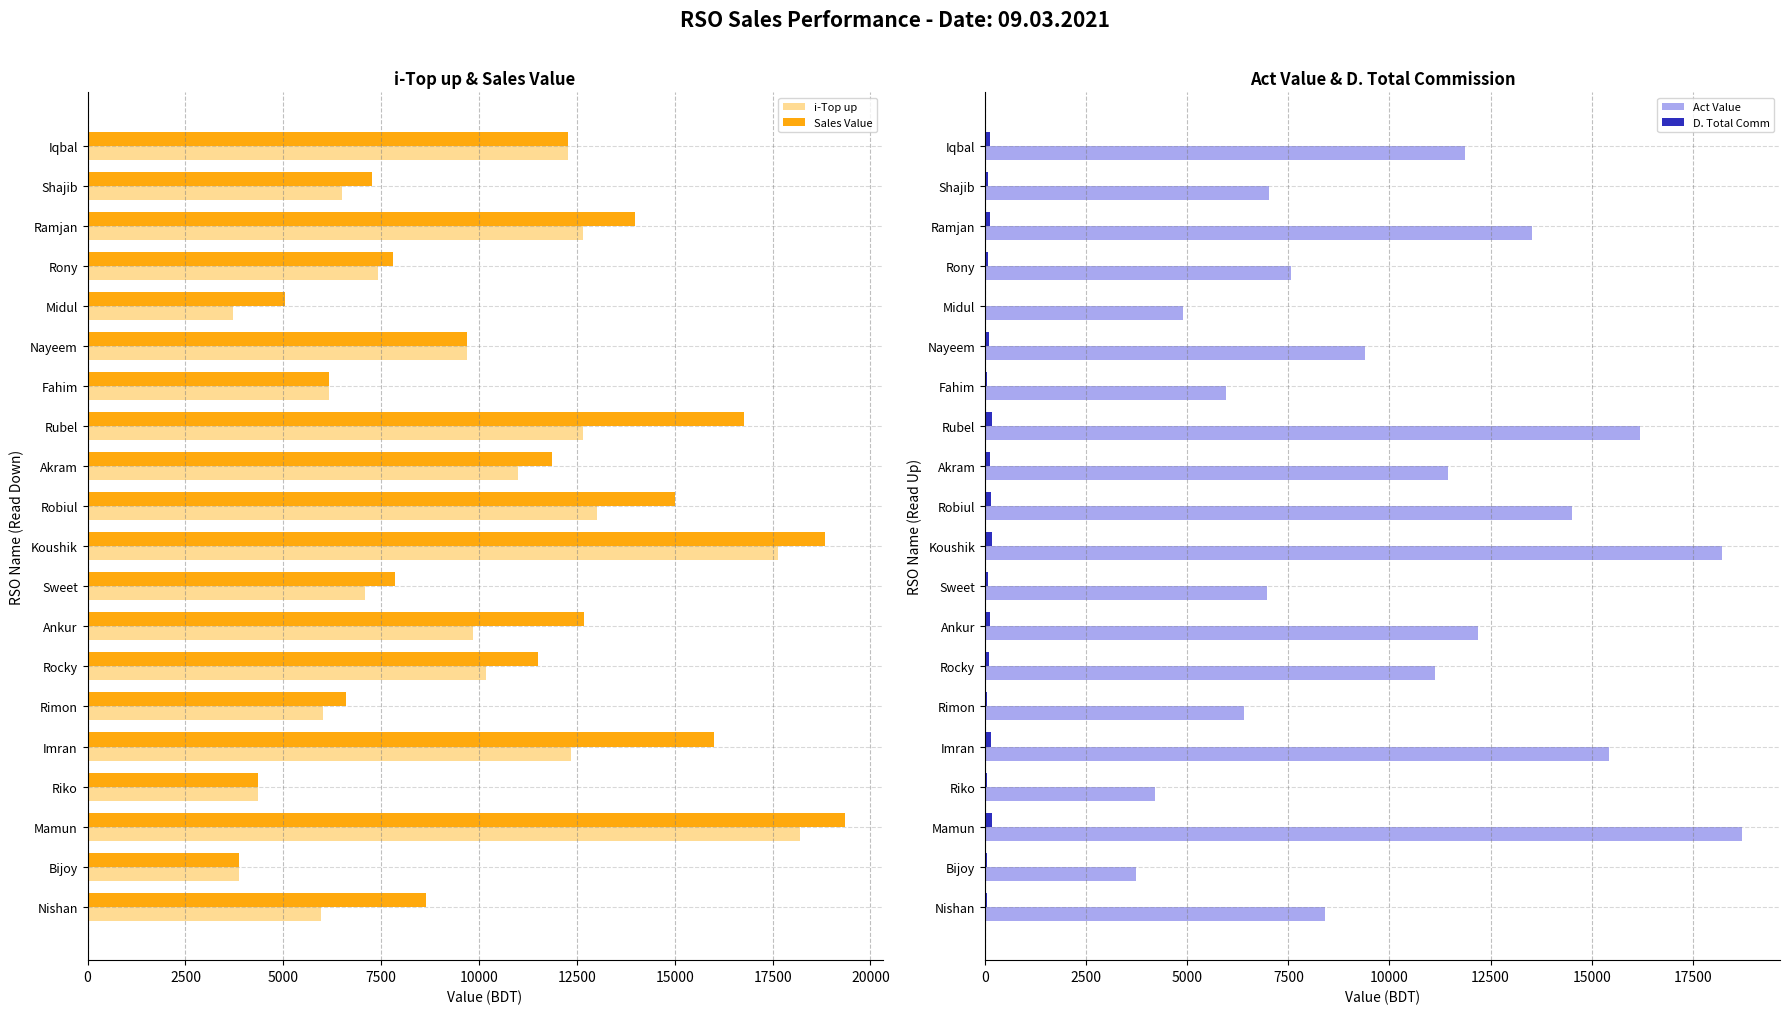

What is the average value of the i-Top up series?

9530